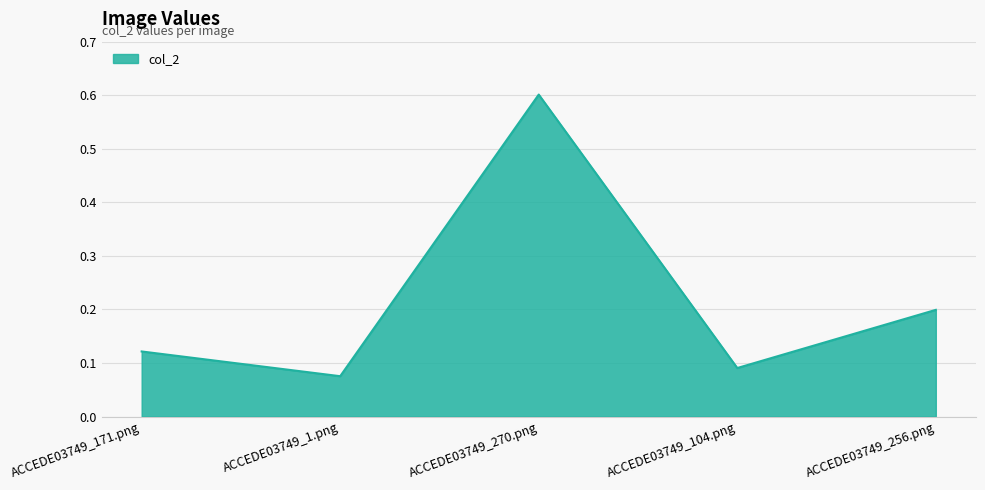

Is it true that the value at ACCEDE03749_256.png is 0.1?

False